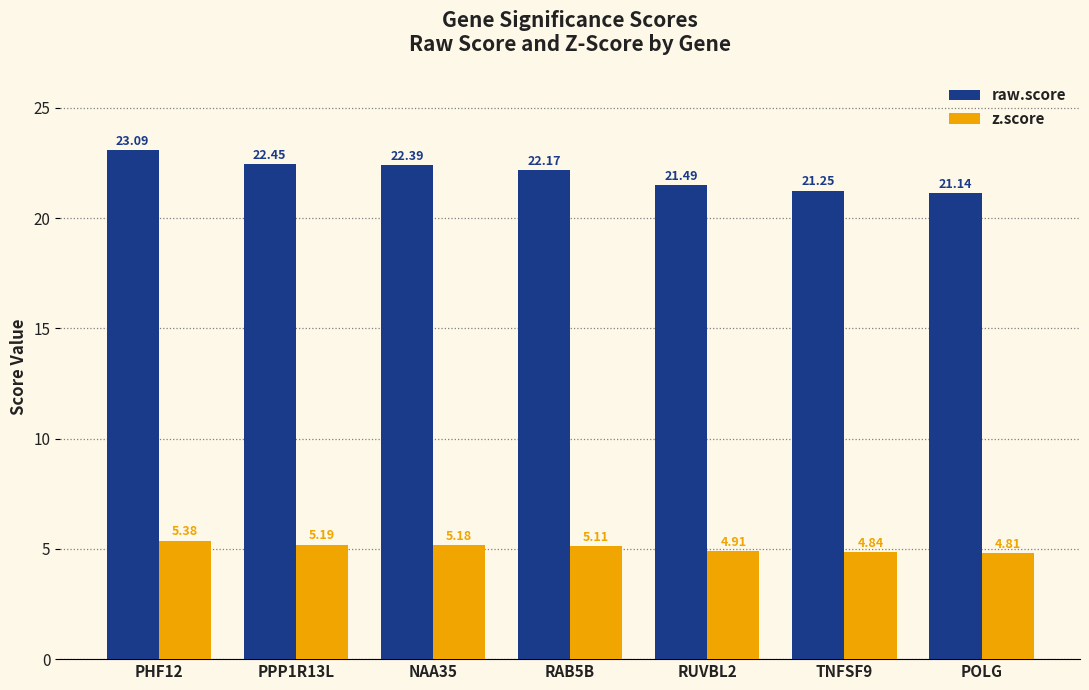

At which category is the sum across all series the highest?

PHF12